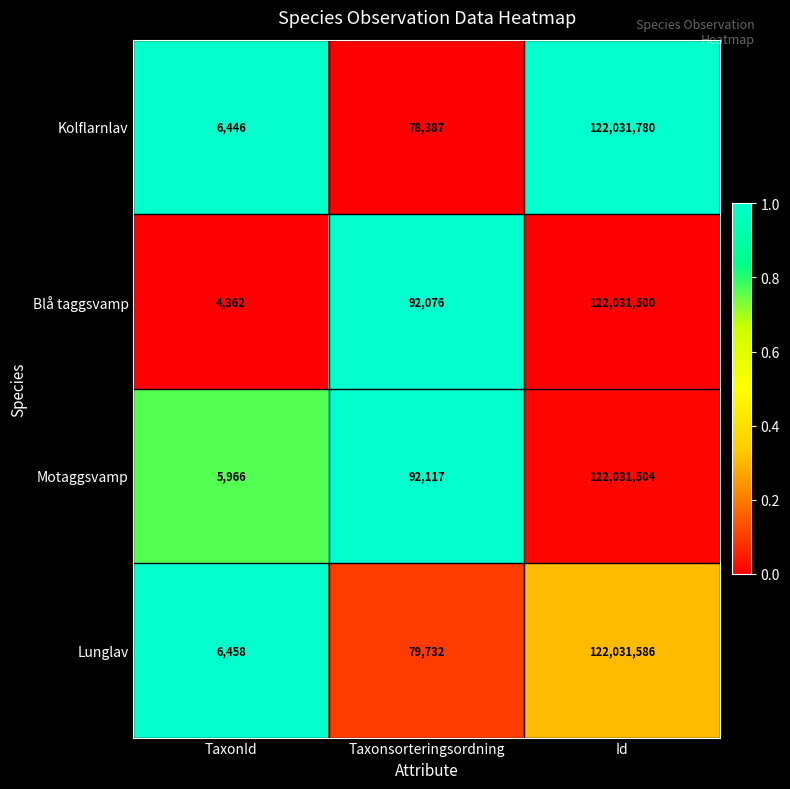

What is the difference between the Blå taggsvamp values at TaxonId and Taxonsorteringsordning?

87714